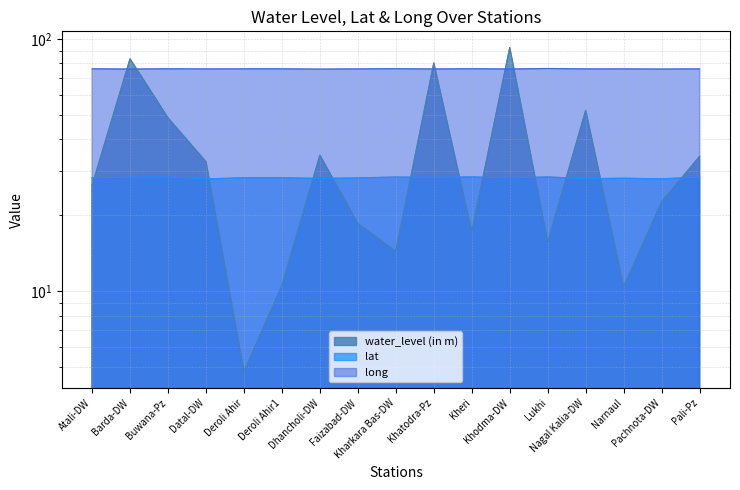

At which category does water_level (in m) reach its first local valley?

Deroli Ahir